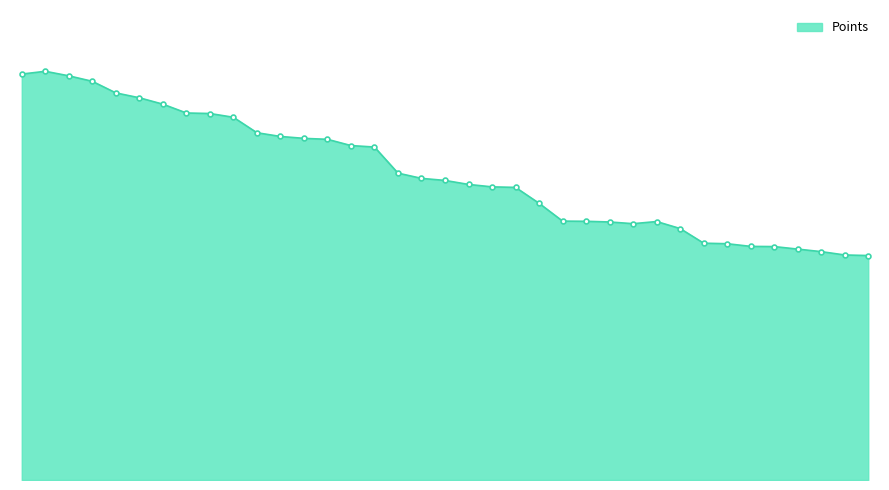

How many points are higher than both their immediate neighbors (excluding endpoints)?

2